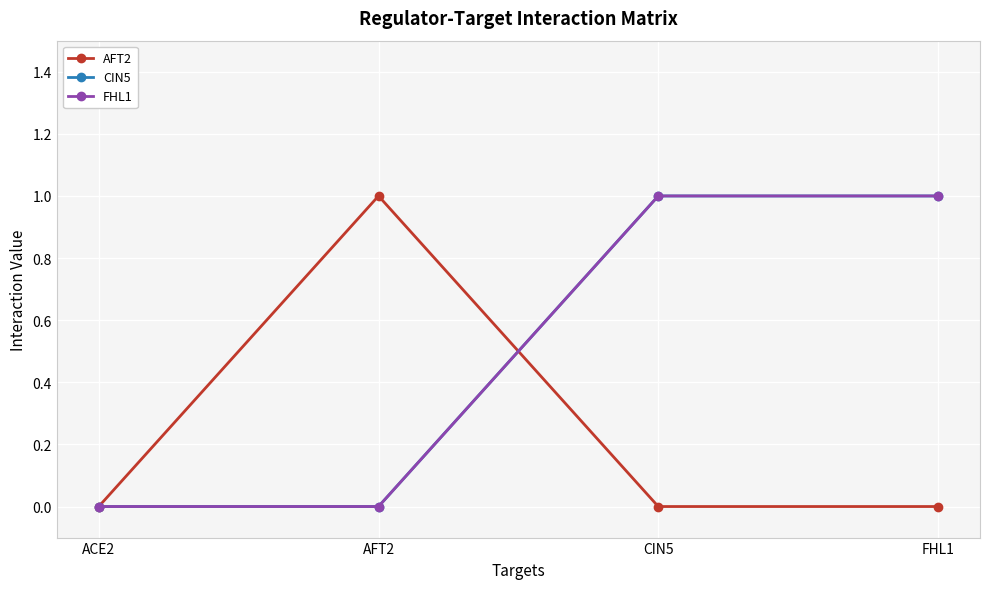

Between which two adjacent categories do AFT2 and CIN5 first intersect?

AFT2 and CIN5